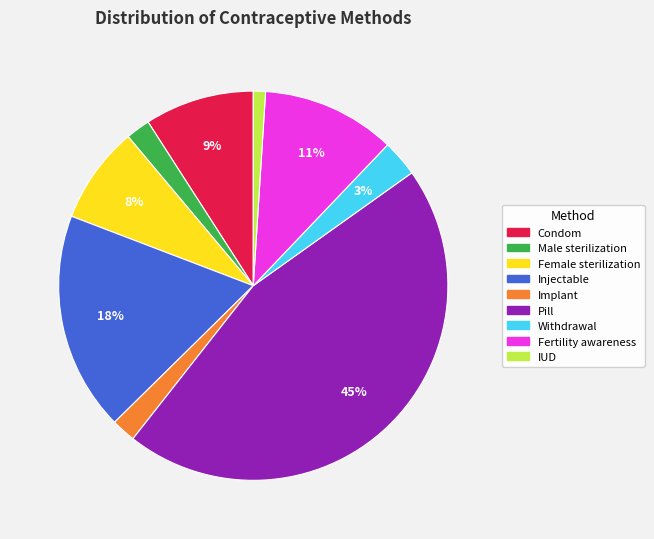

True or false: Implant accounts for 14% of the total.

False